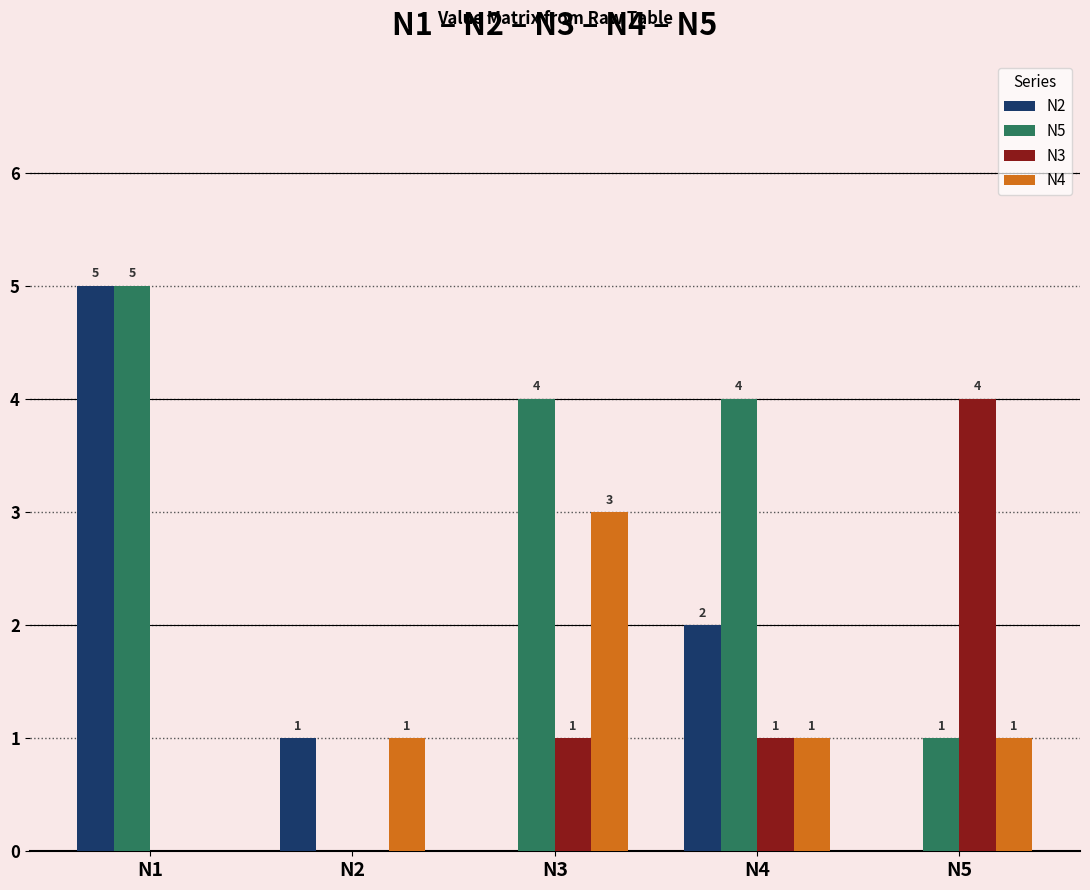

Reading right to left, extract all data points from this chart.

N2: 0	2	0	1	5
N5: 1	4	4	0	5
N3: 4	1	1	0	0
N4: 1	1	3	1	0